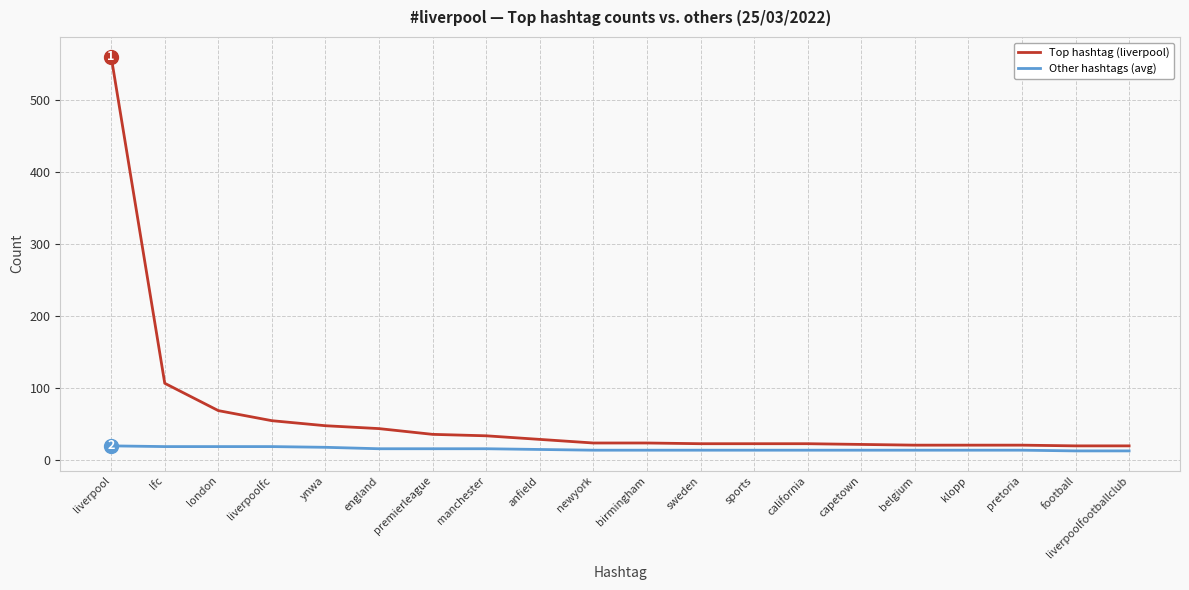

What is the difference between the second highest and second lowest values in the Top hashtag (liverpool) series?

87